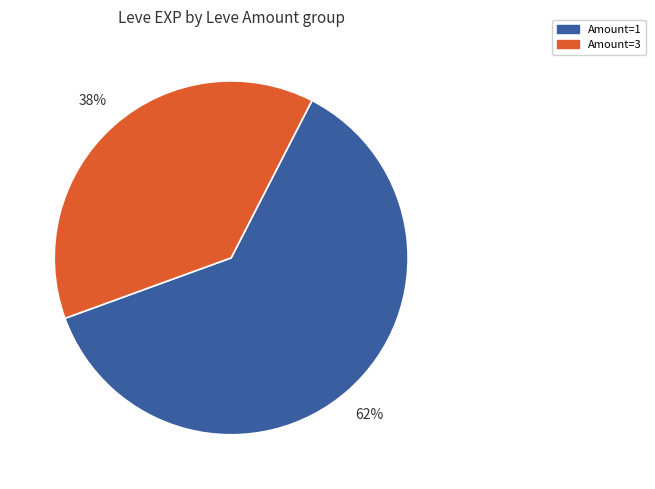

Is there any slice that represents more than half of the pie?

Yes